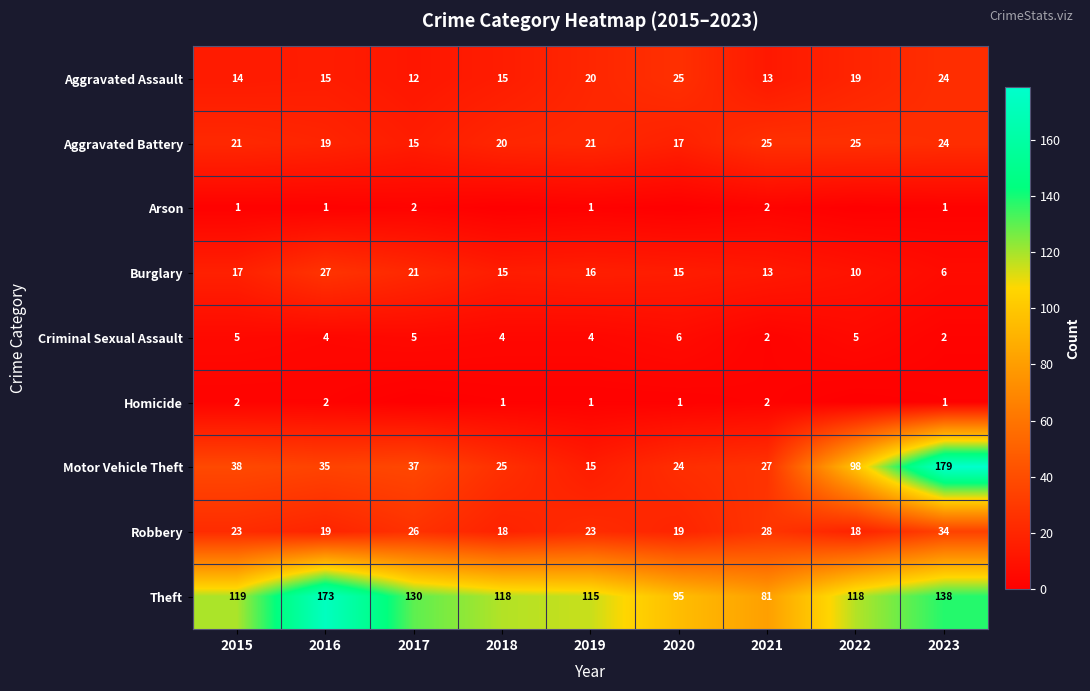

Is it true that Burglary equals 10 at 2022?

True